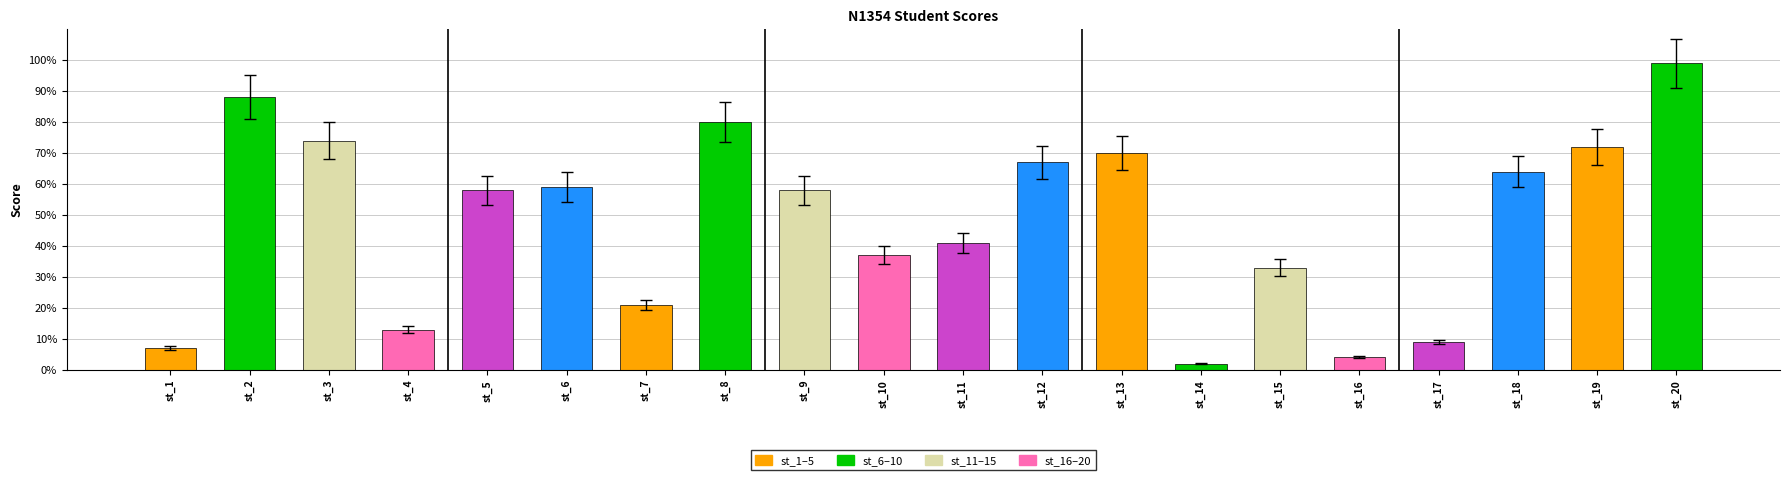

True or false: the data shows 103 at st_19.

False